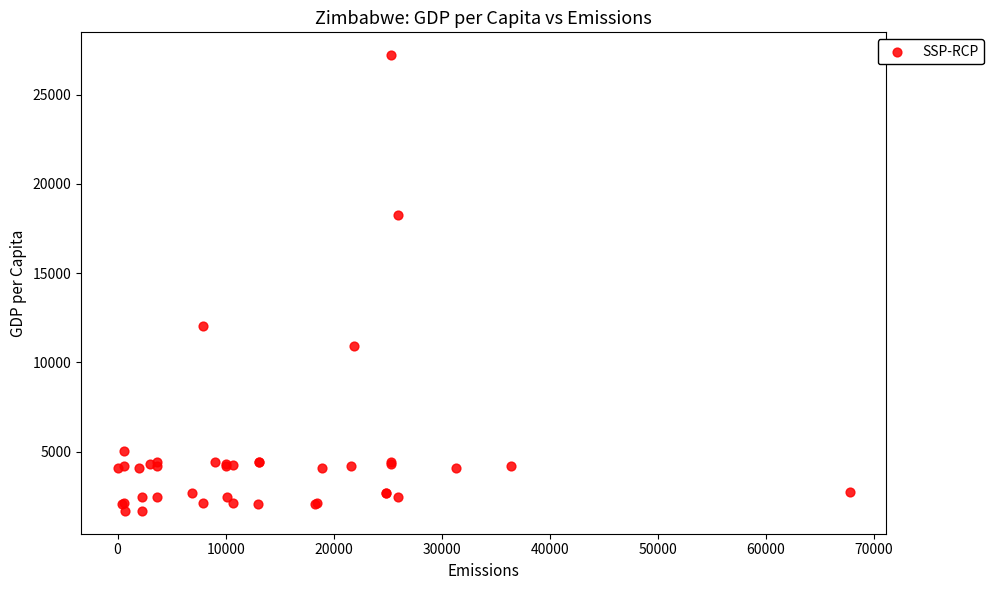

What Y value in the scatter plot is closest to 14448?

12018